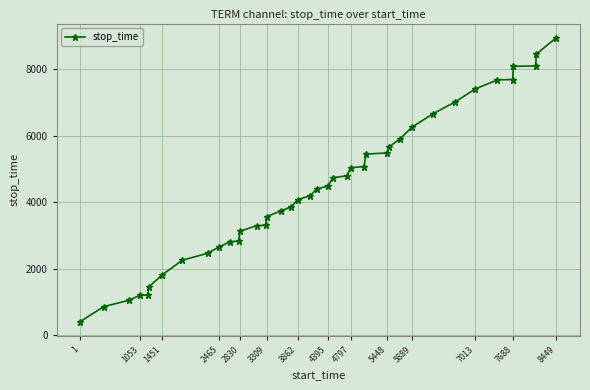

What is the value of the 38th point from the left?

8094